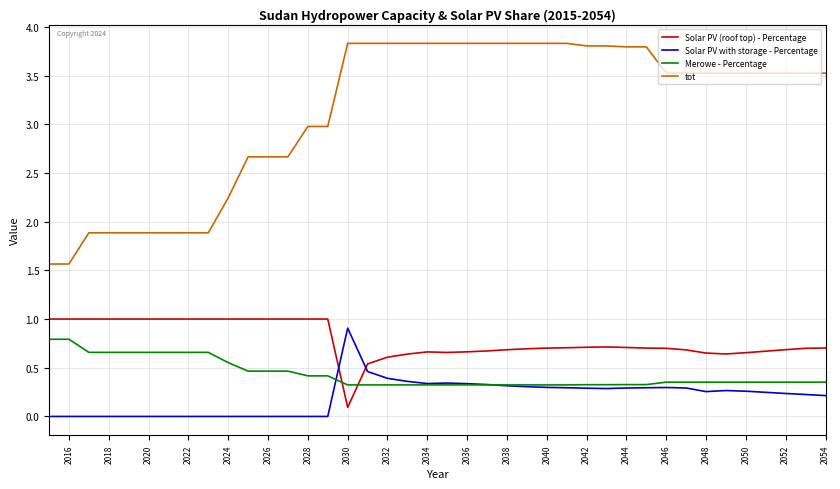

Which series has the widest spread of values?

tot